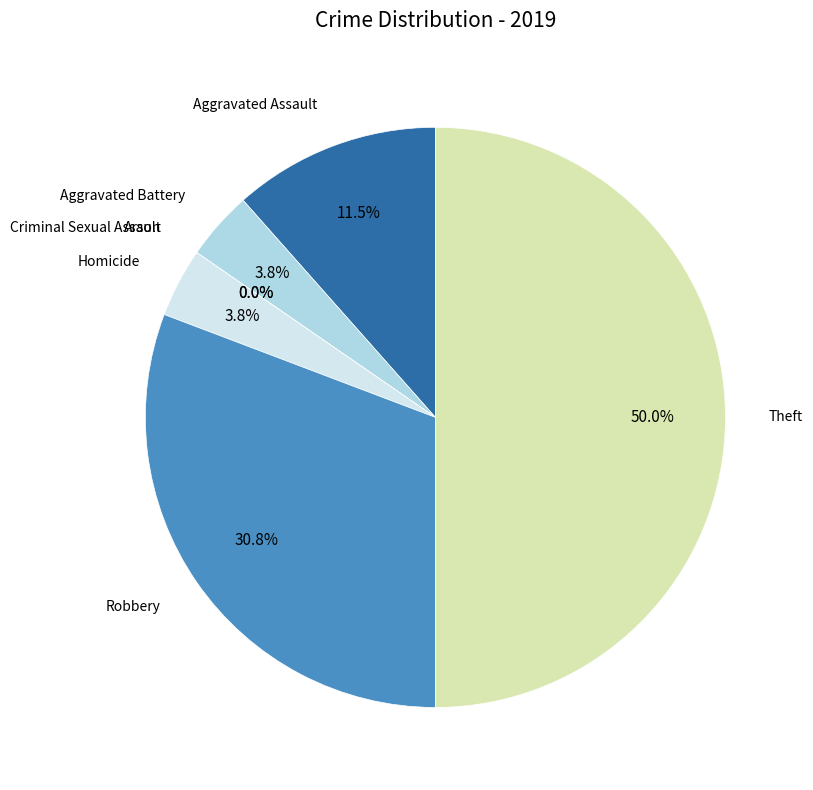

Between Theft and Aggravated Assault, which is larger?

Theft